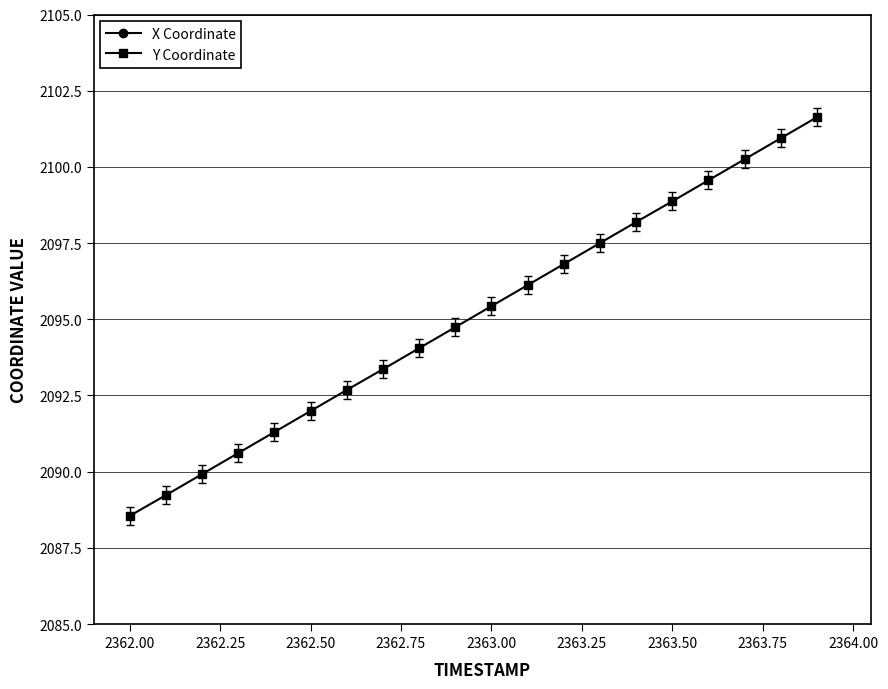

Reading left to right, what are all the values shown in this chart?

X Coordinate: 3558.7	3559.5	3560.2	3561.0	3561.7	3562.4	3563.2	3563.9	3564.7	3565.4	3566.2	3566.9	3567.6	3568.4	3569.1	3569.8	3570.6	3571.3	3572.1	3572.8
Y Coordinate: 2088.6	2089.2	2089.9	2090.6	2091.3	2092.0	2092.7	2093.4	2094.1	2094.7	2095.4	2096.1	2096.8	2097.5	2098.2	2098.9	2099.6	2100.2	2100.9	2101.6